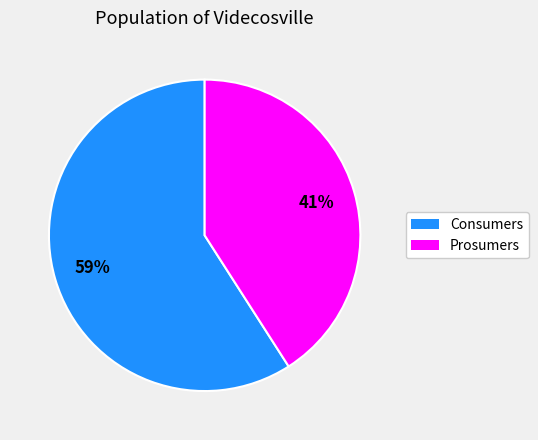

Rank the categories by value from lowest to highest.

Prosumers, Consumers